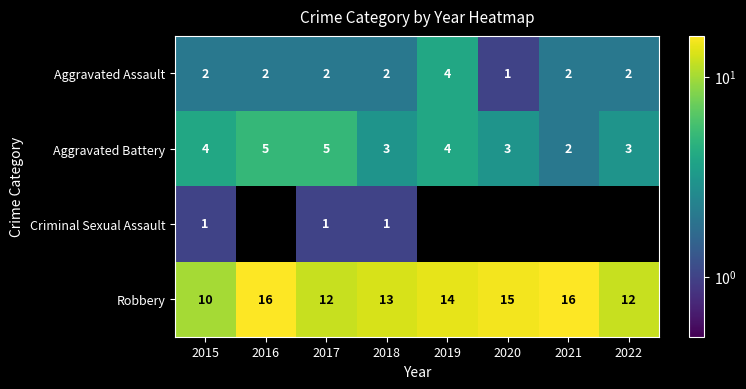

List the labels in order of Aggravated Assault value, largest first.

2019, 2015, 2016, 2017, 2018, 2021, 2022, 2020